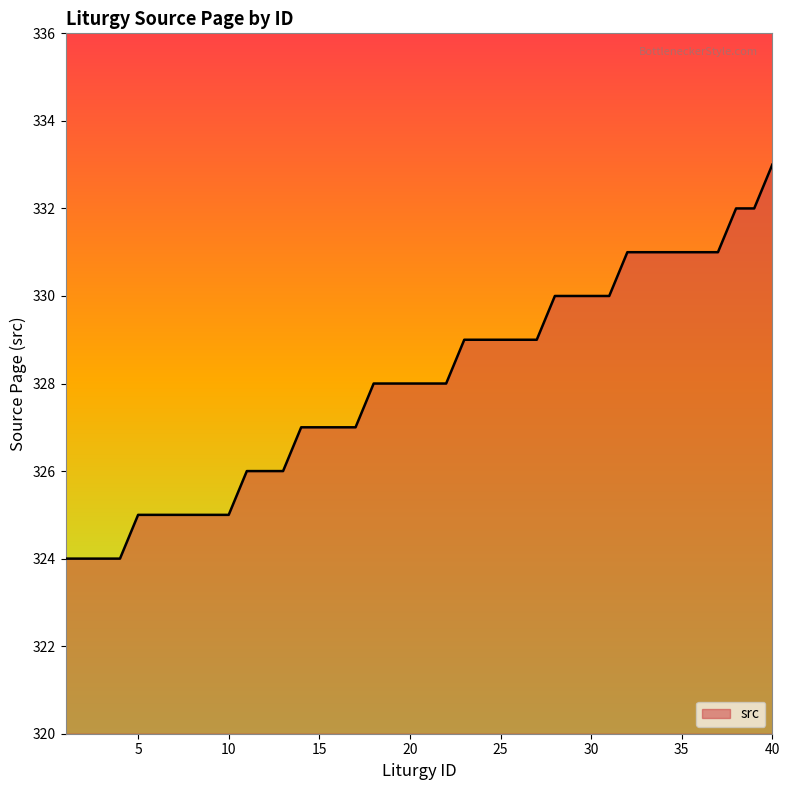

How many lines are shown in the chart?

1